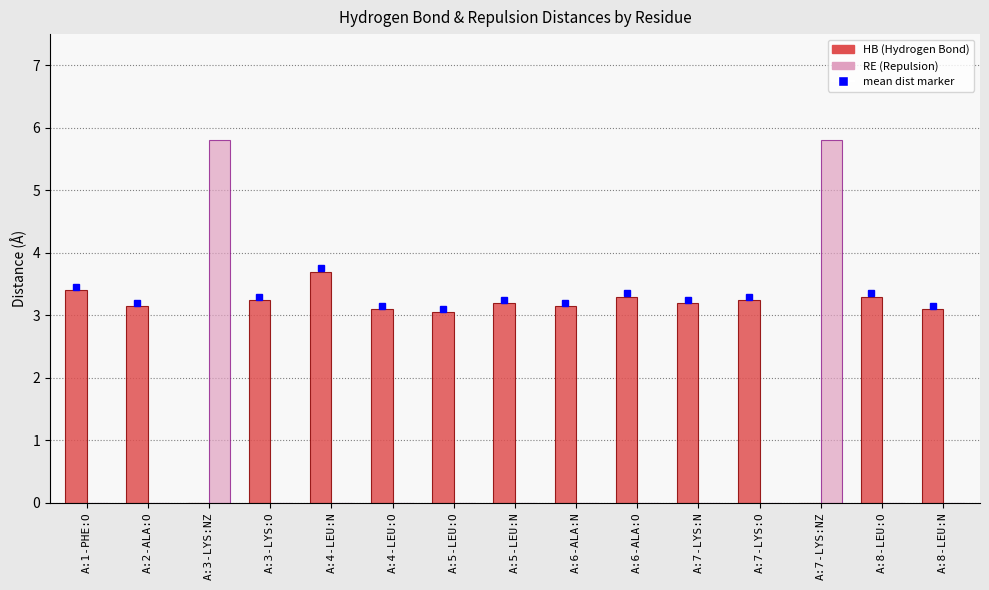

What is the total value across all series at A:4-LEU:N?

3.7